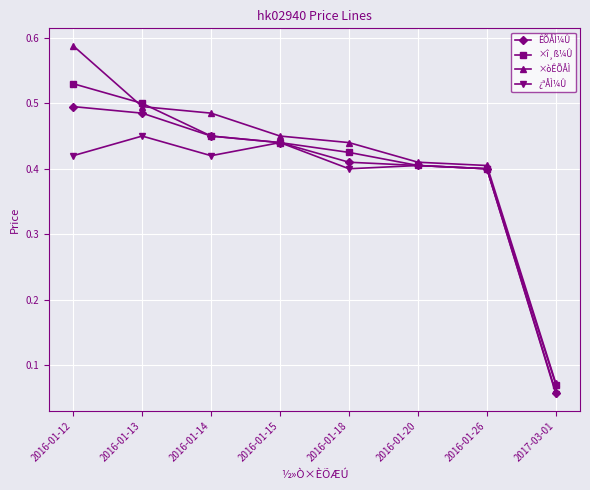

What are all the series names shown in the legend?

ÊÕÅÌ¼Û, ×î¸ß¼Û, ×òÊÕÅÌ, ¿ªÅÌ¼Û